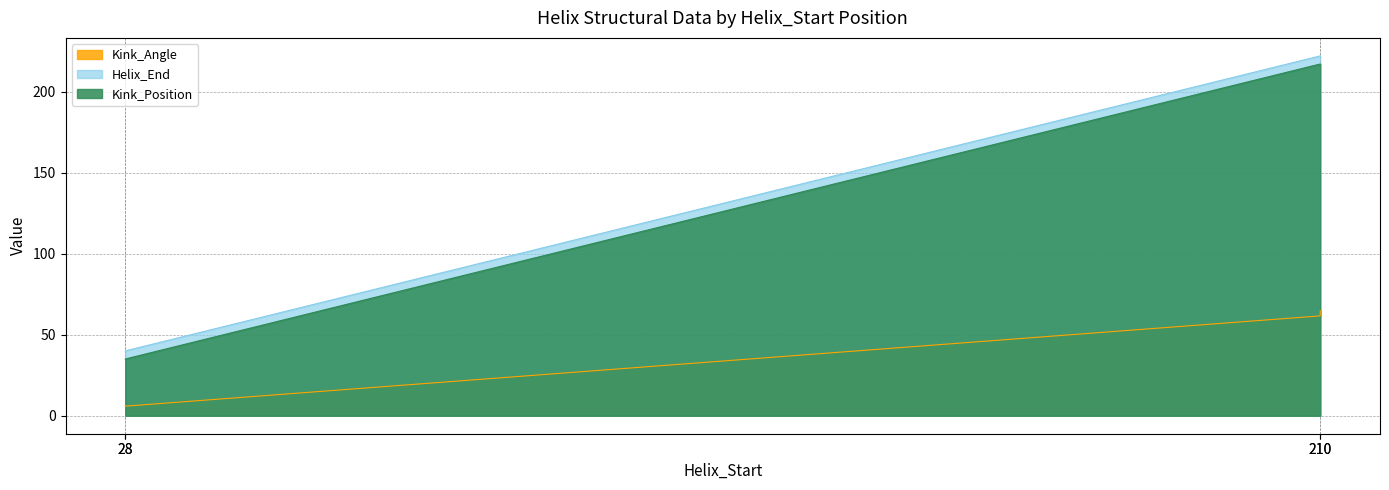

What value does the Kink_Angle series have at 210?

64.8